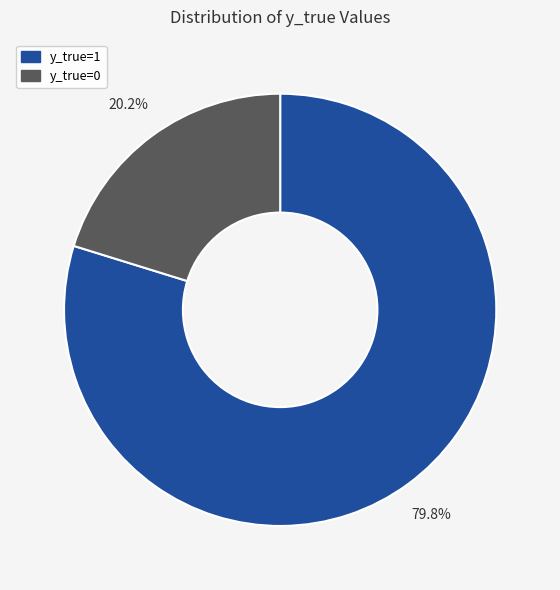

Between y_true=0 and y_true=1, which is larger?

y_true=1